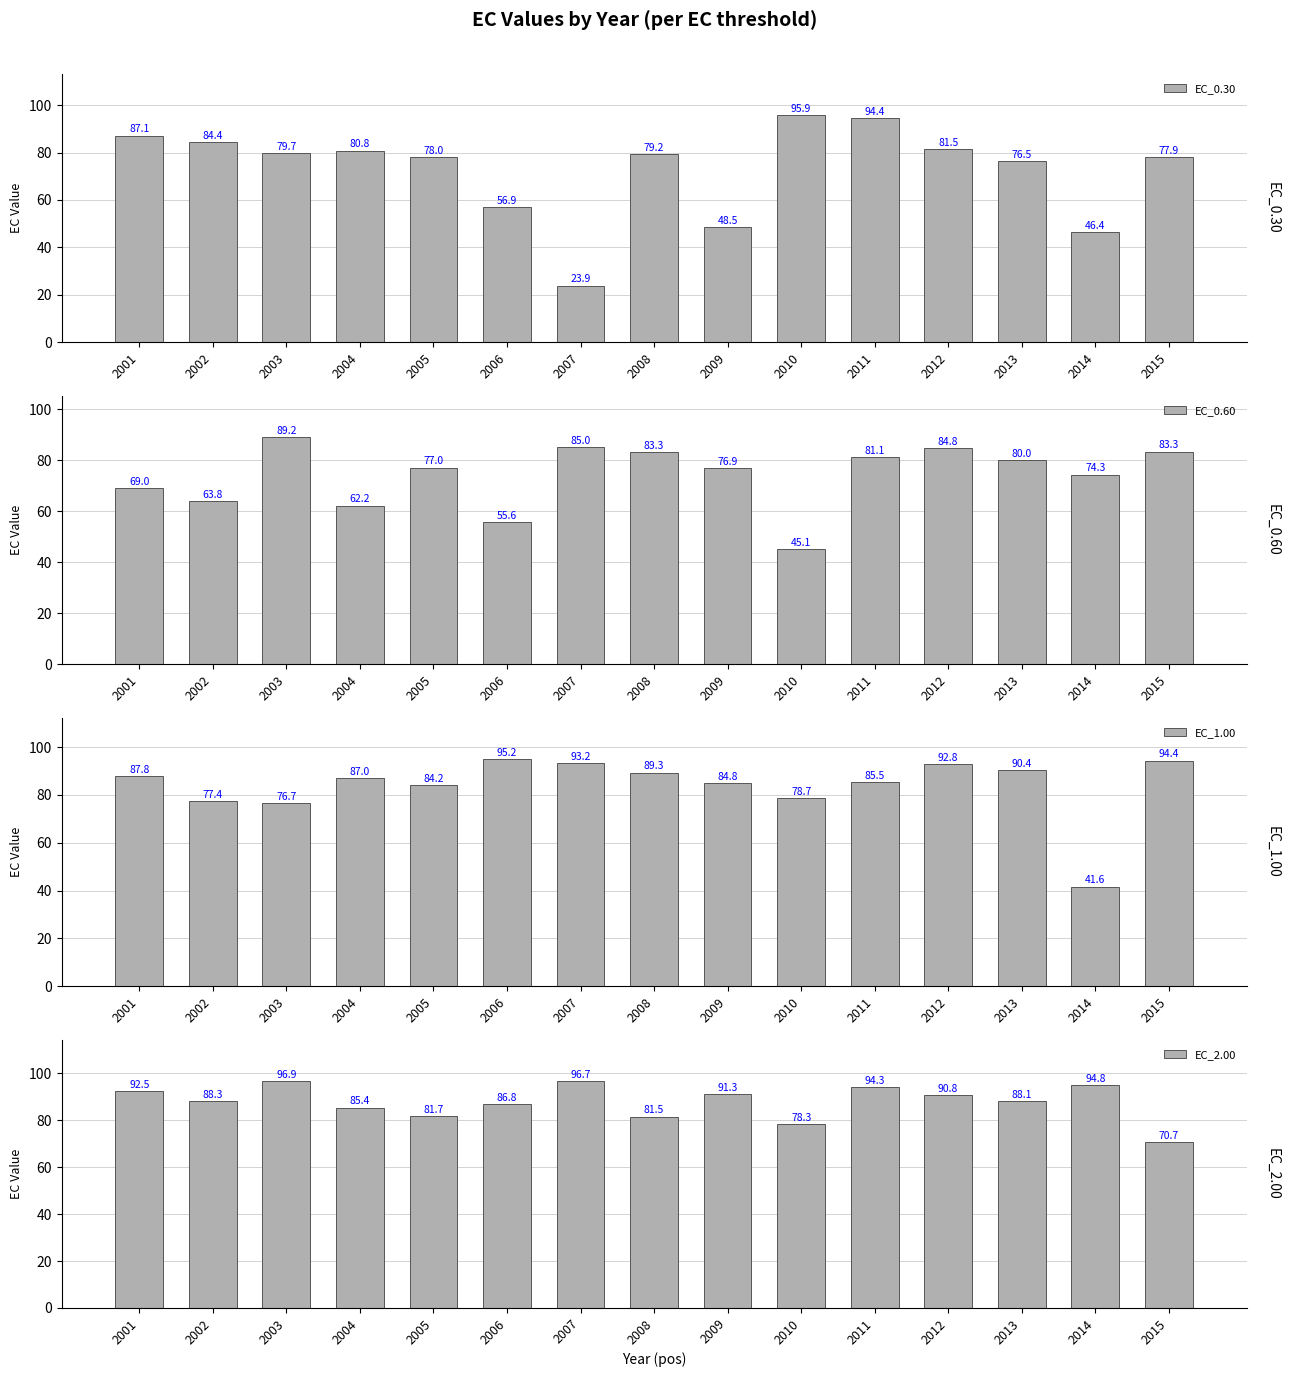

Which series has the widest spread of values?

EC_0.30